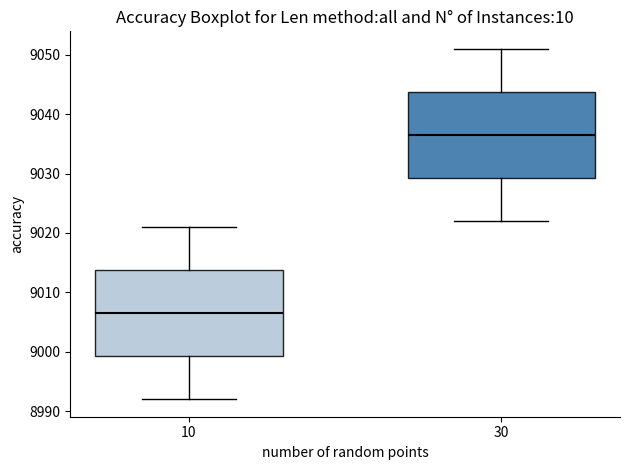

Which box's median line is the lowest?

10